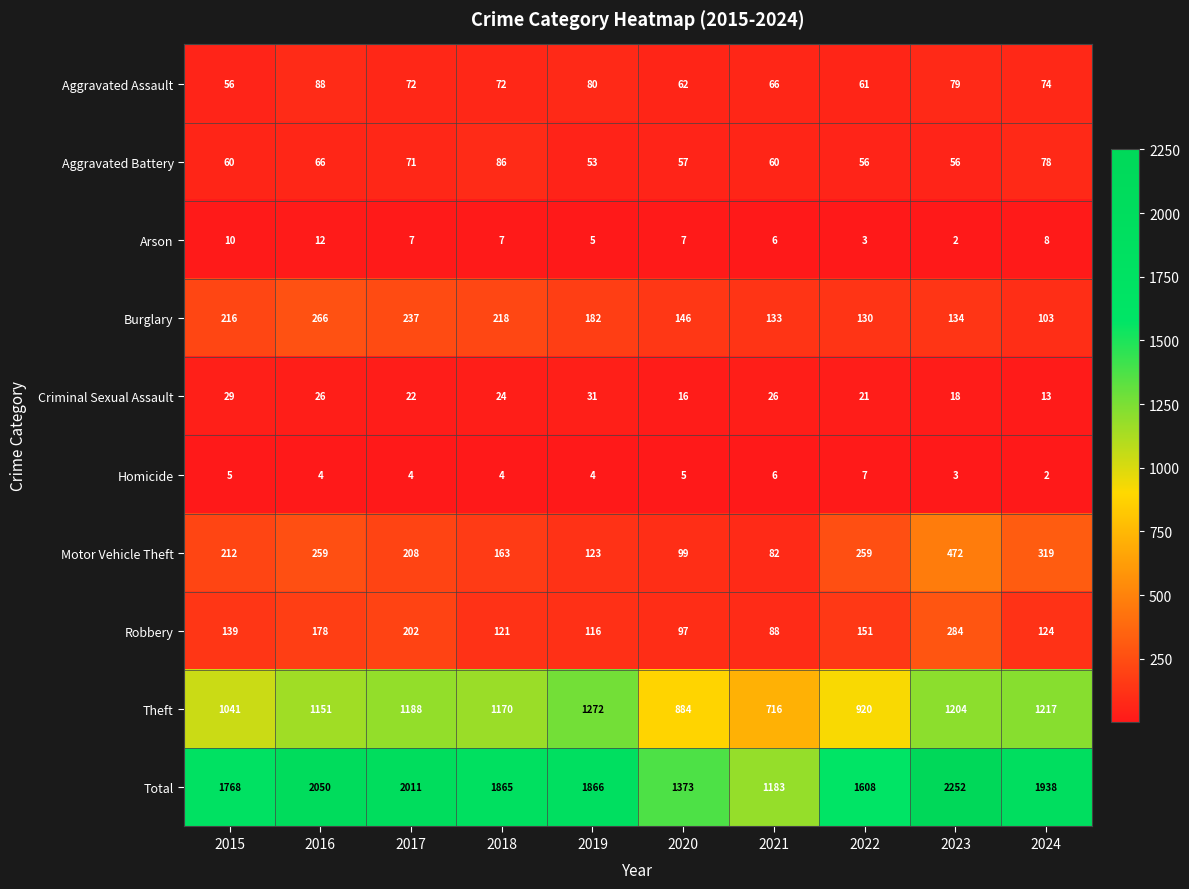

Which category has the highest value across all series?

2023